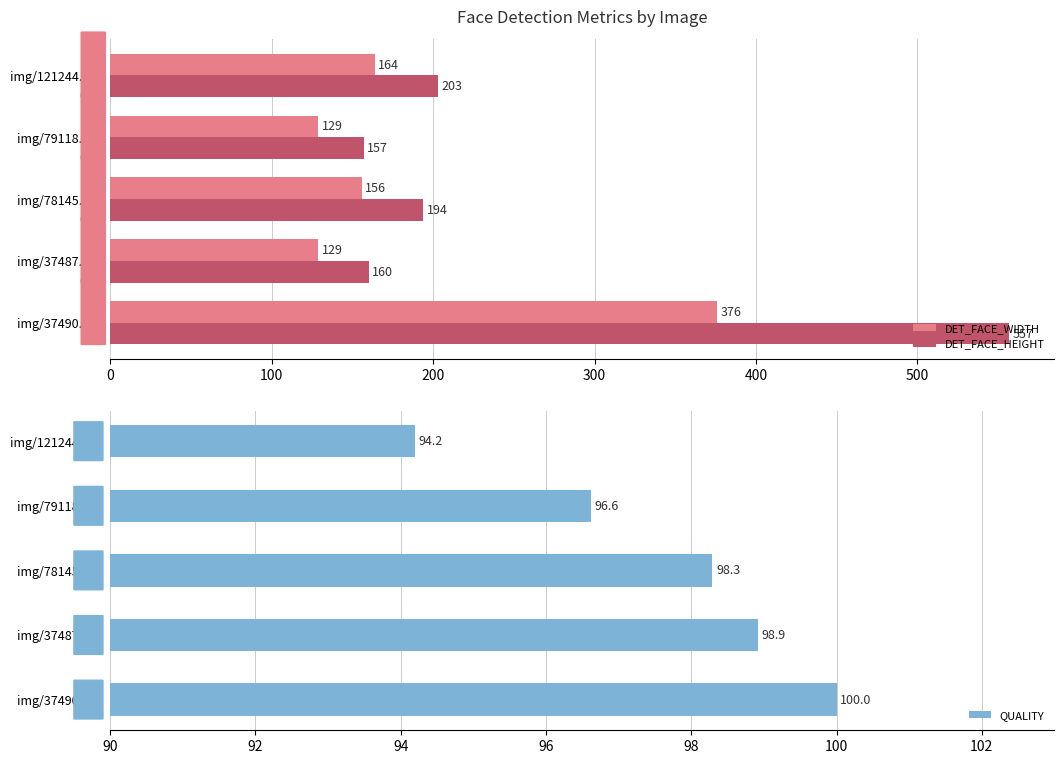

What is the maximum value shown in the chart?

557.0